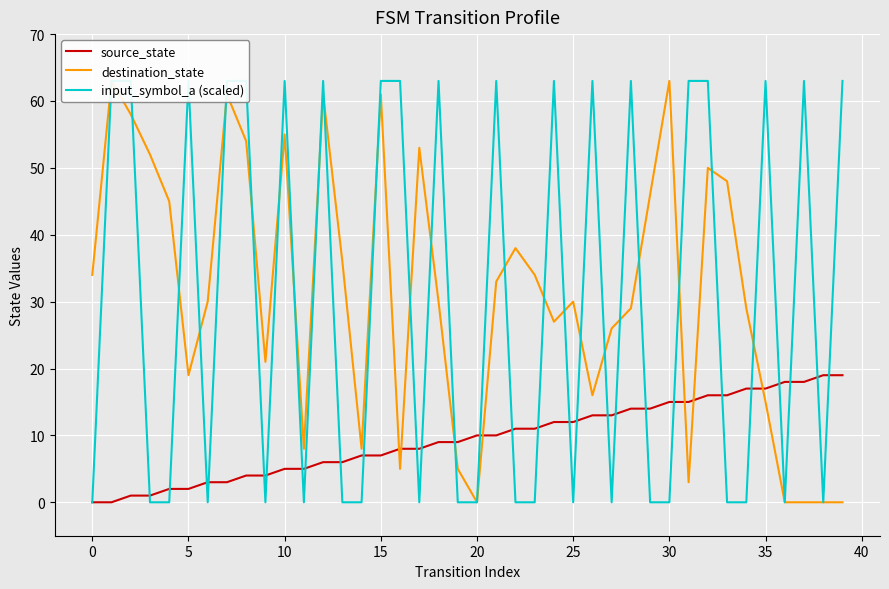

How many series are shown in this chart?

3